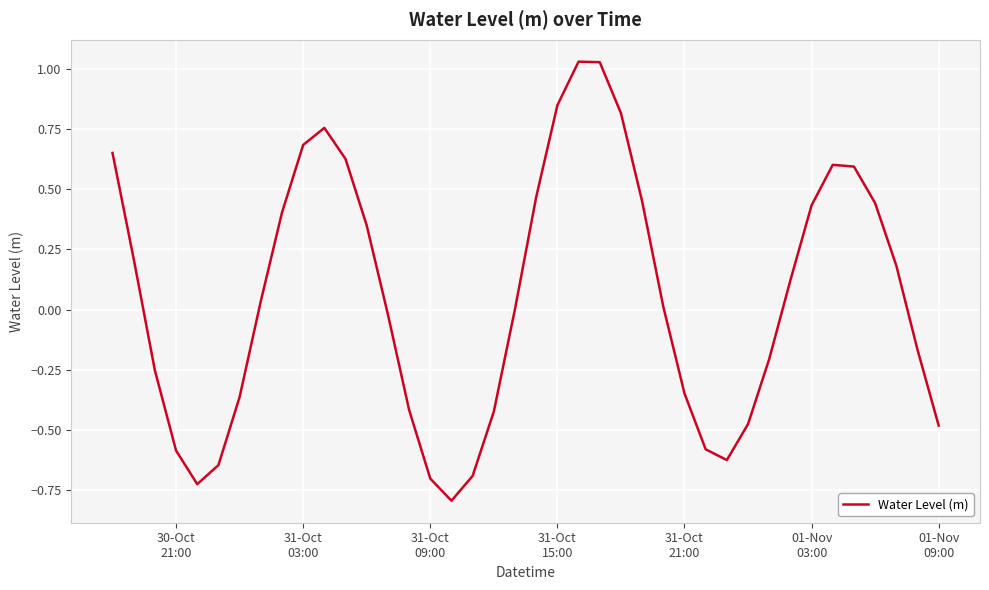

Count the number of categories in the chart.

40